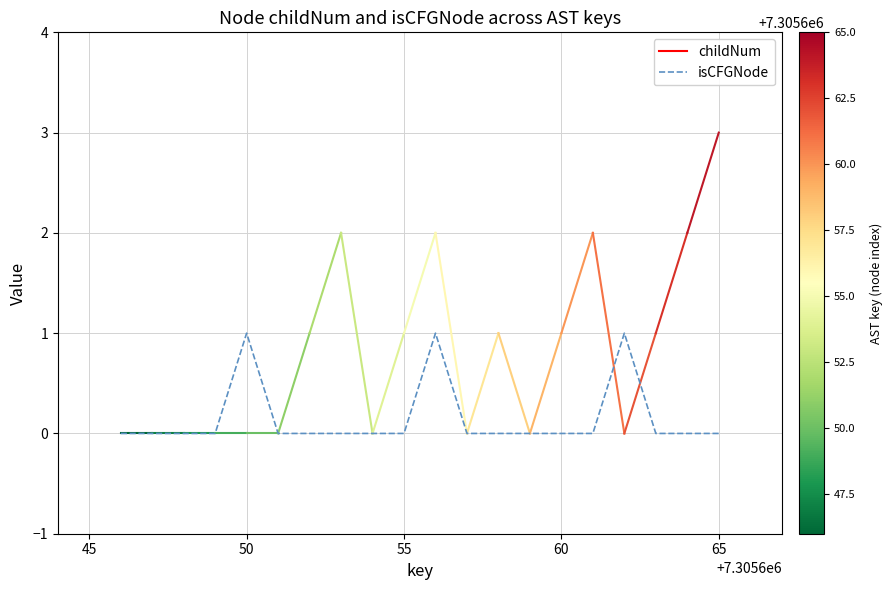

How many categories are shown in the chart?

20